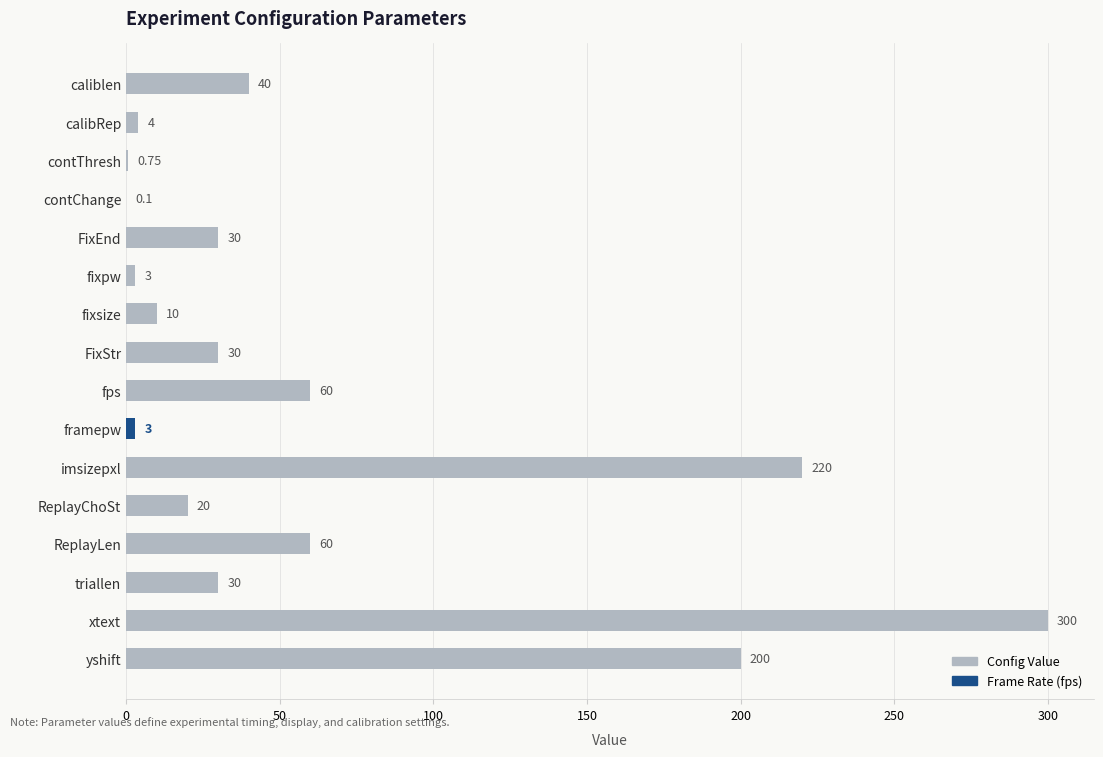

What is the sum of the values at FixStr and yshift?

230.0